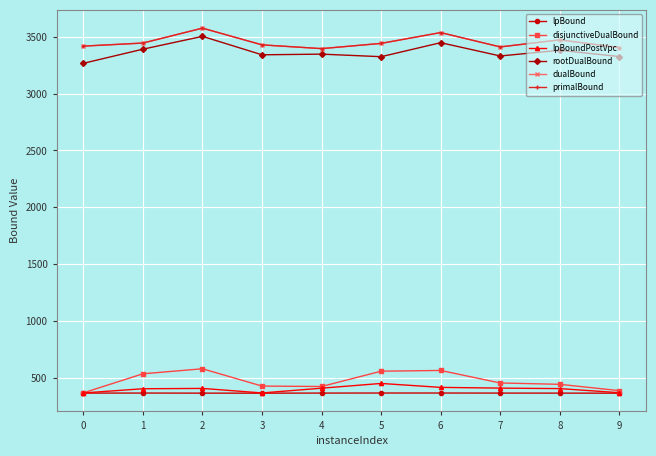

Is this an area chart (filled region under the line)?

No